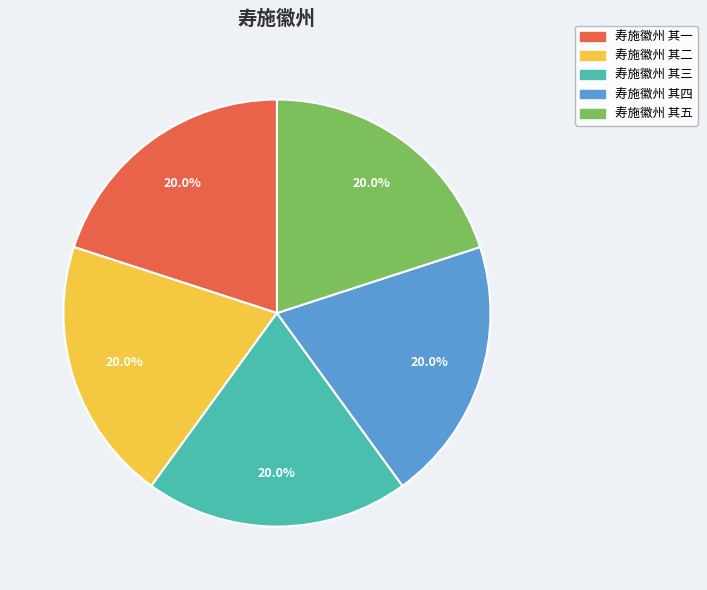

Is there any slice that represents more than half of the pie?

No